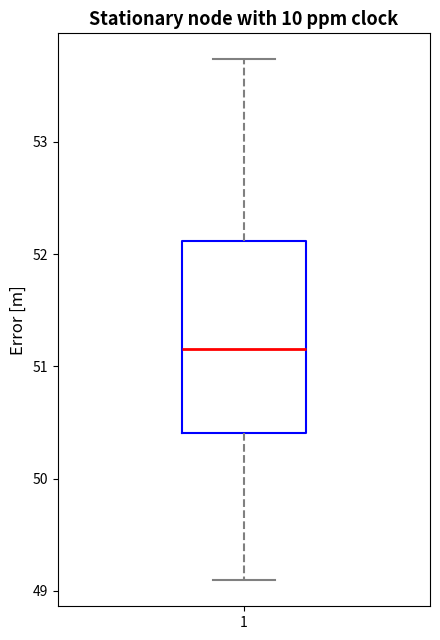

Read this box plot against the y-axis: the position of the median line, the range covered by the box, and the ends of both whiskers. The values are not printed on the chart, so give them approximately, as read against the axis.

median 51.2, box 50.4 to 52.1, whiskers 49.1 to 53.7